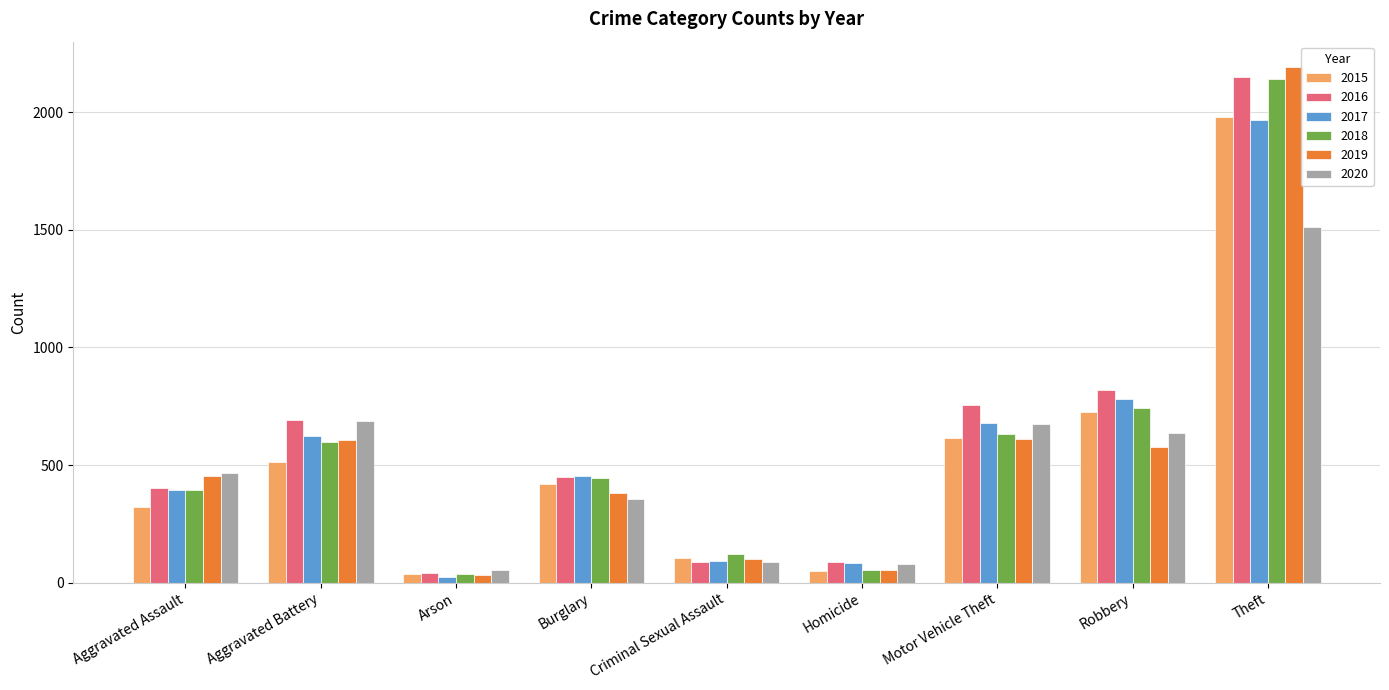

Which series has the largest total across all categories?

2016